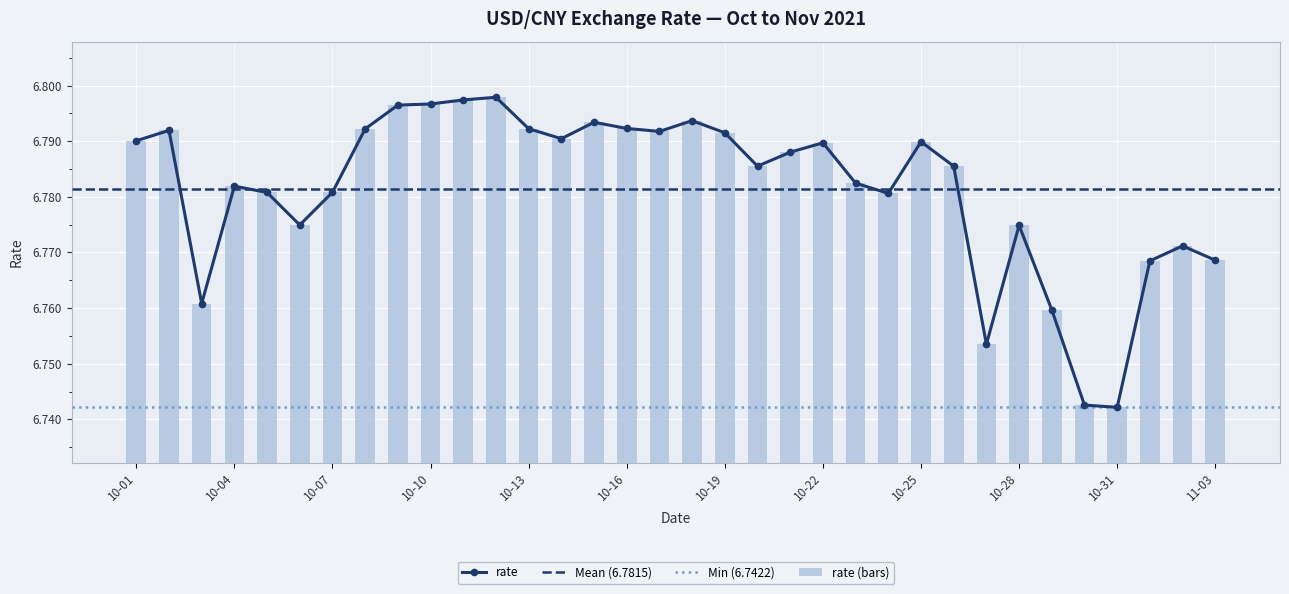

What is the sum of all values?

230.6